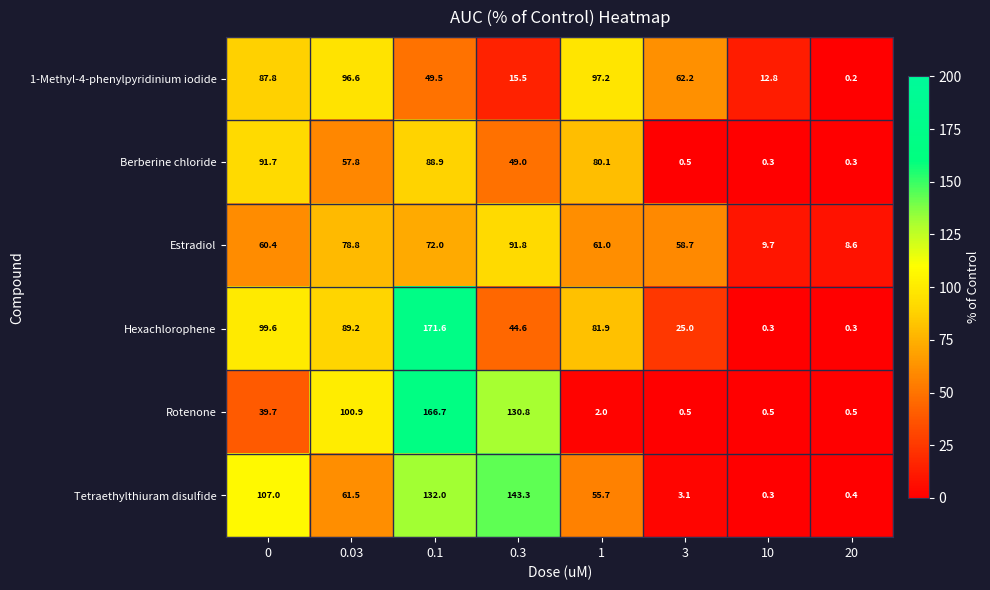

Which series has the largest total across all categories?

Hexachlorophene